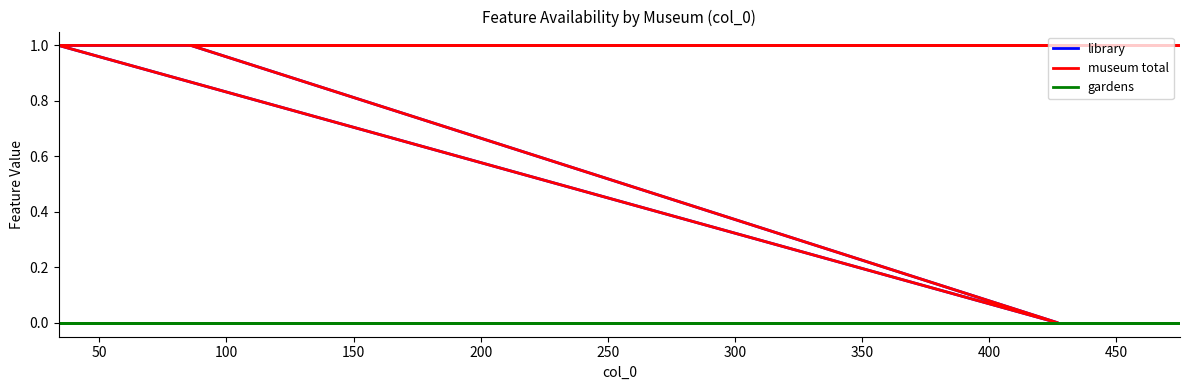

Between 200 and 50, which is larger?

200